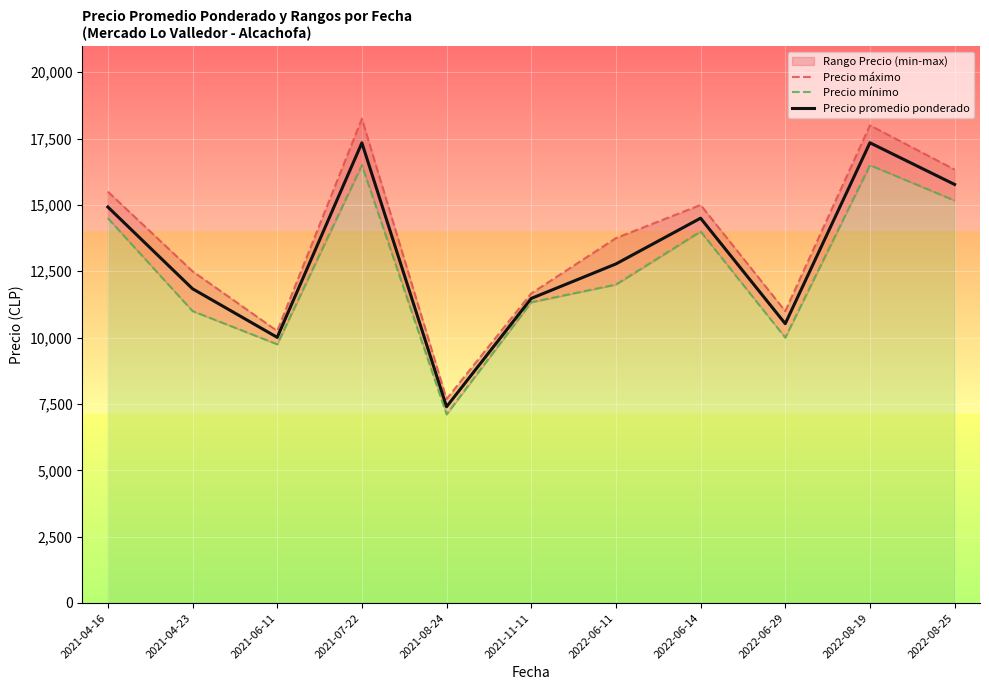

Reading left to right, list all the values displayed in this chart.

Precio máximo: 2021-04-16=15500.0	2021-04-23=12500.0	2021-06-11=10250.0	2021-07-22=18250.0	2021-08-24=7688.6	2021-11-11=11666.7	2022-06-11=13750.0	2022-06-14=15000.0	2022-06-29=11000.0	2022-08-19=18000.0	2022-08-25=16333.3
Precio mínimo: 2021-04-16=14500.0	2021-04-23=11000.0	2021-06-11=9750.0	2021-07-22=16500.0	2021-08-24=7107.1	2021-11-11=11333.3	2022-06-11=12000.0	2022-06-14=14000.0	2022-06-29=10000.0	2022-08-19=16500.0	2022-08-25=15166.7
Precio promedio ponderado: 2021-04-16=14922.0	2021-04-23=11840.5	2021-06-11=10010.0	2021-07-22=17339.0	2021-08-24=7395.3	2021-11-11=11476.7	2022-06-11=12776.2	2022-06-14=14501.0	2022-06-29=10525.5	2022-08-19=17342.0	2022-08-25=15771.8